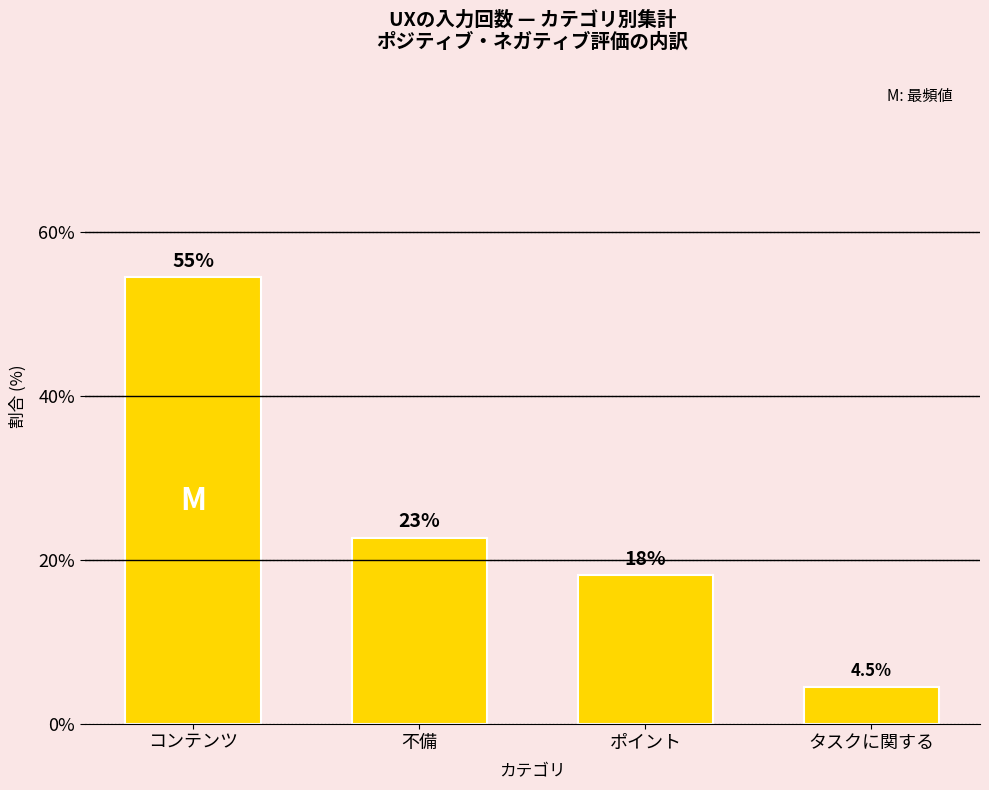

What is the label of the 3rd bar from the left?

ポイント